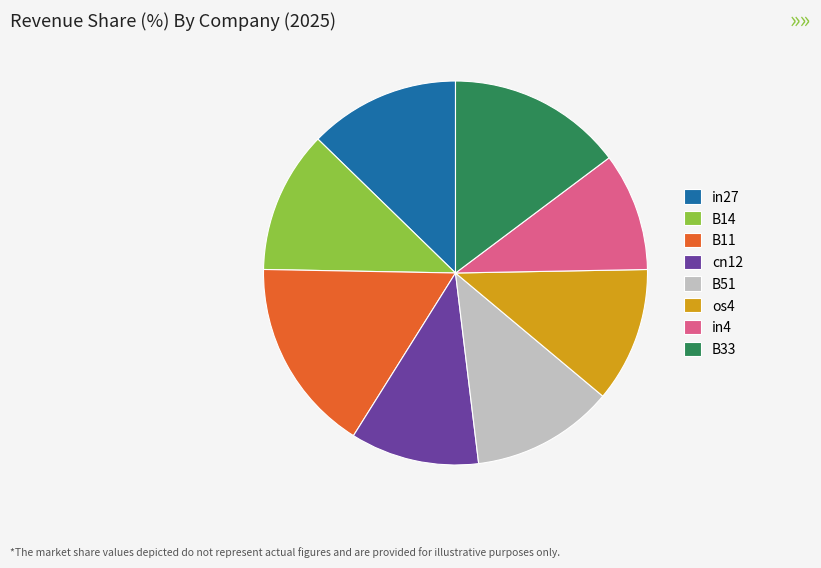

Is it true that B51 is 12% of the pie?

True